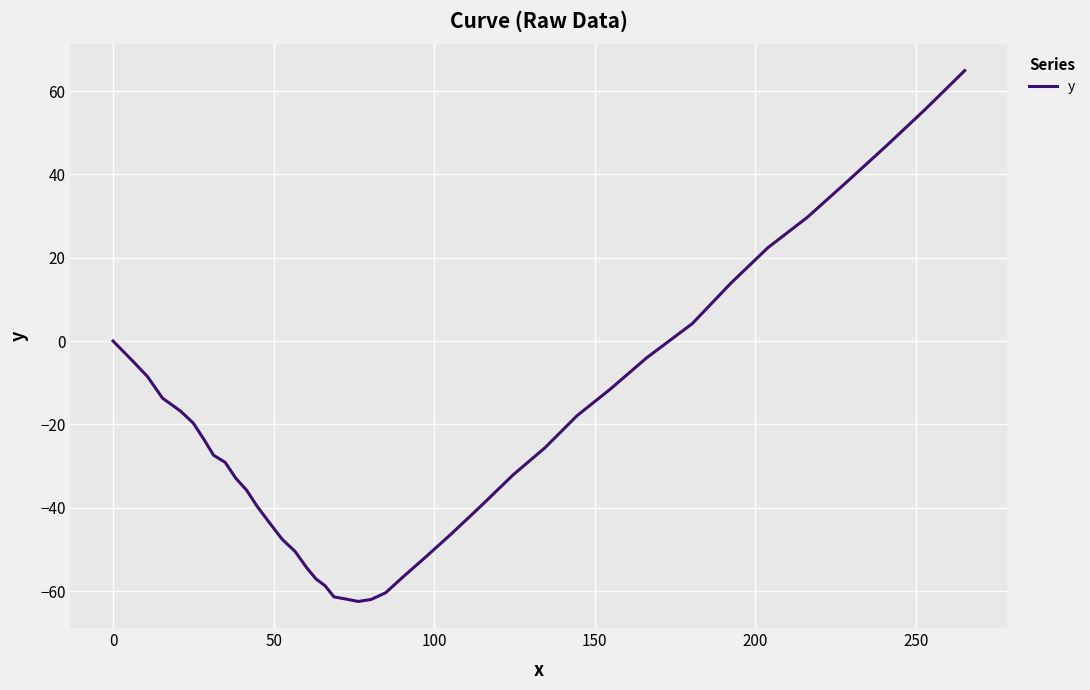

What is the sum of all values?

-882.0